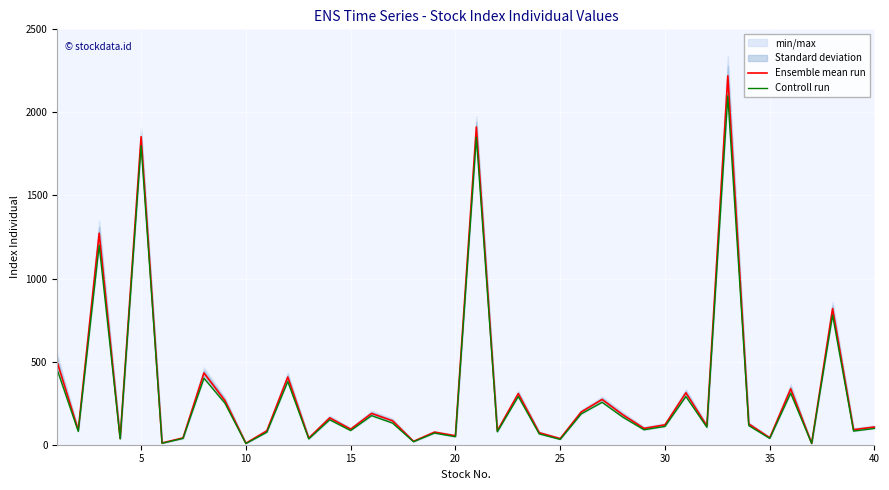

Rank the series by their average value, from lowest to highest.

Controll run, Ensemble mean run